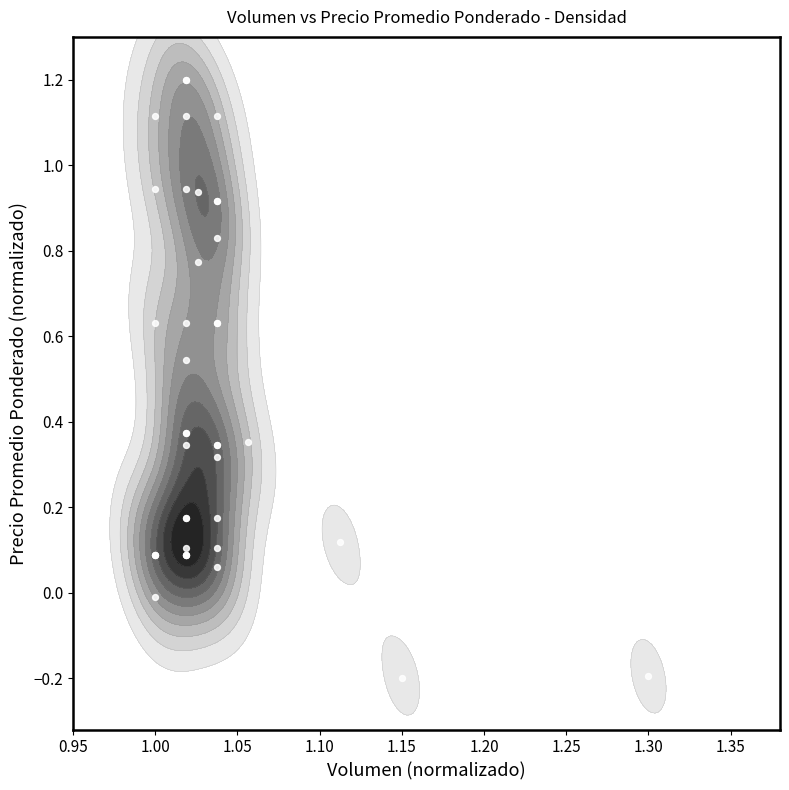

What is the difference between the maximum and second lowest values?

1.4